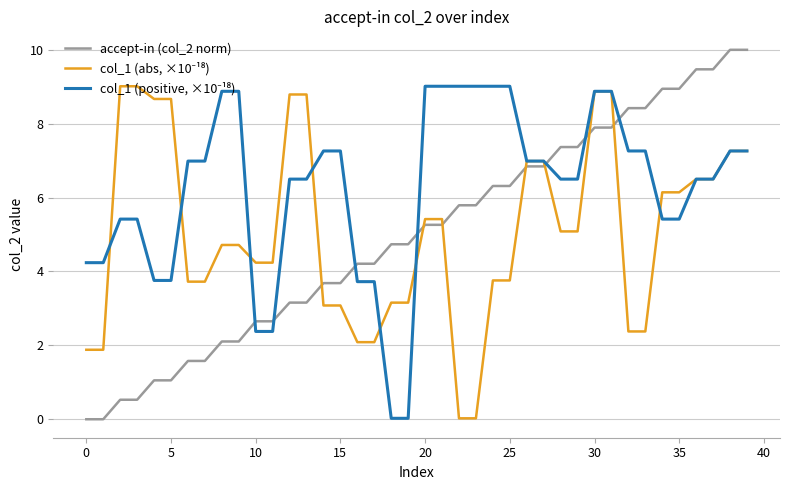

Which series has the widest spread of values?

accept-in (col_2 norm)